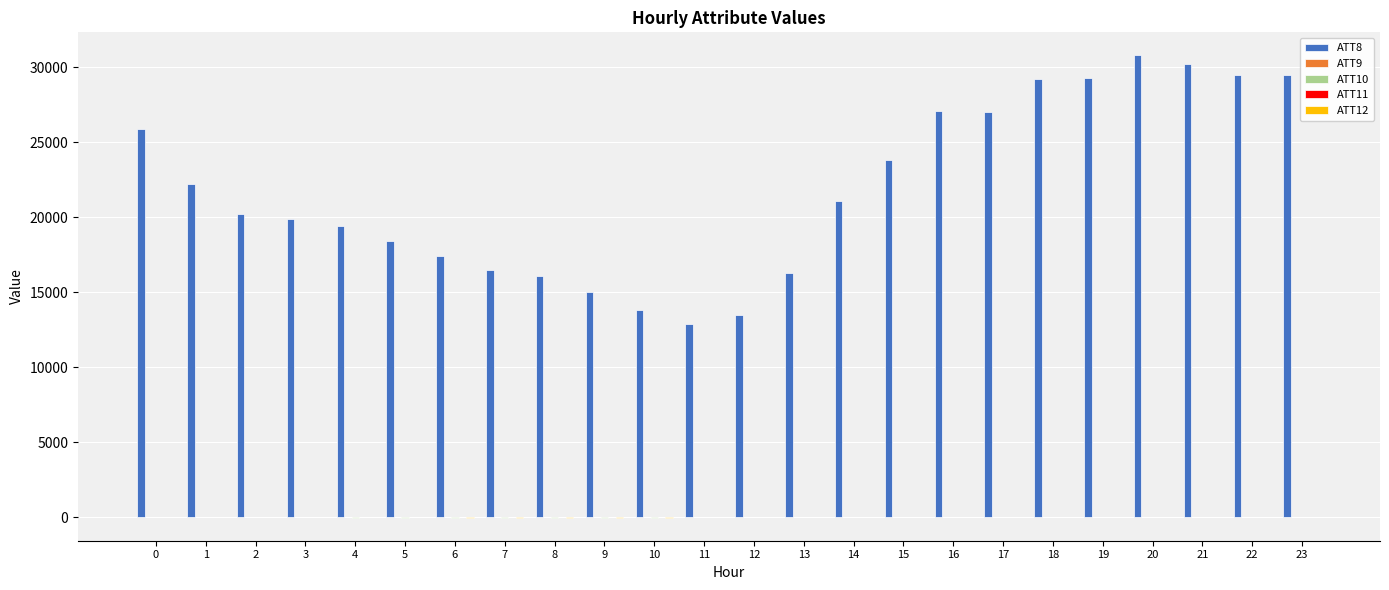

The value of ATT8 at 0 is 36500.6. True or false?

False